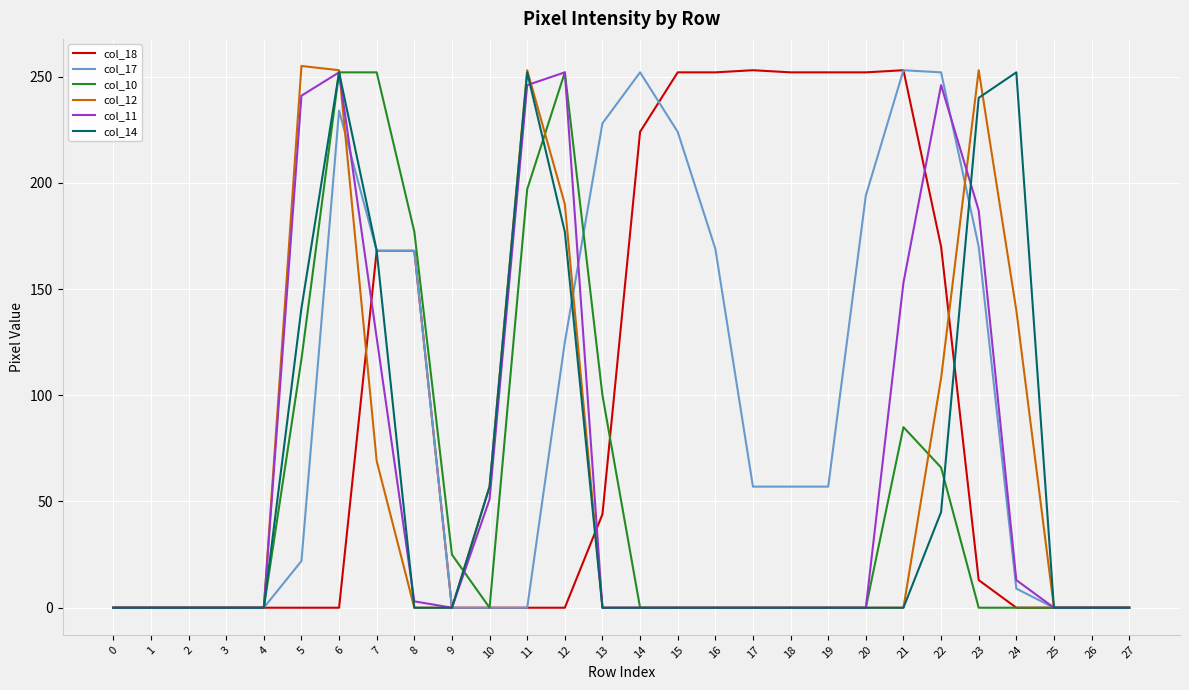

What is the difference between the maximum and minimum values in the col_11 series?

252